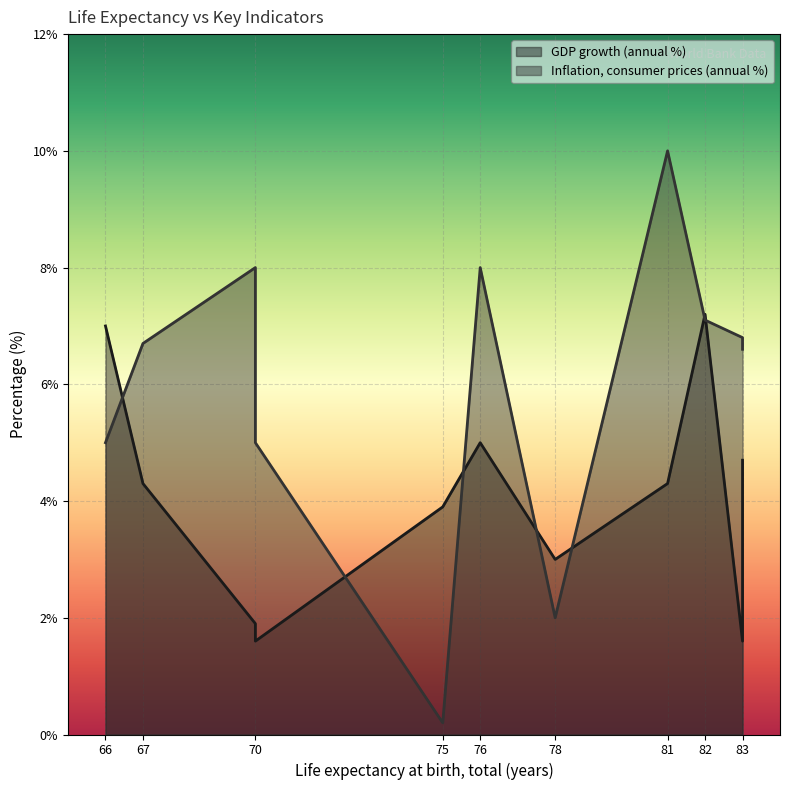

Rank the series by their maximum value, from highest to lowest.

Inflation, consumer prices (annual %), GDP growth (annual %)